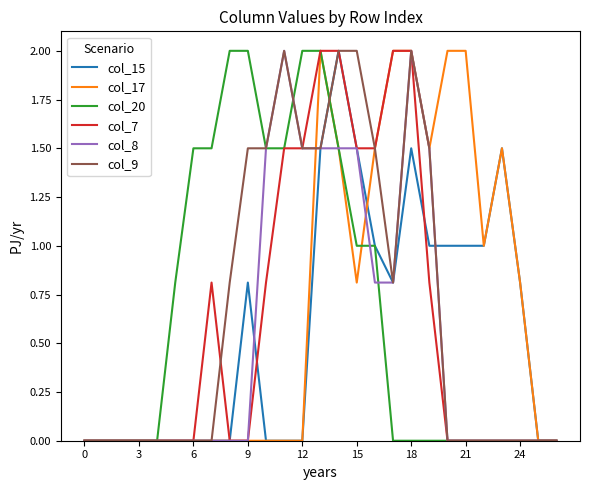

What is the highest value of the col_17 series?

2.0